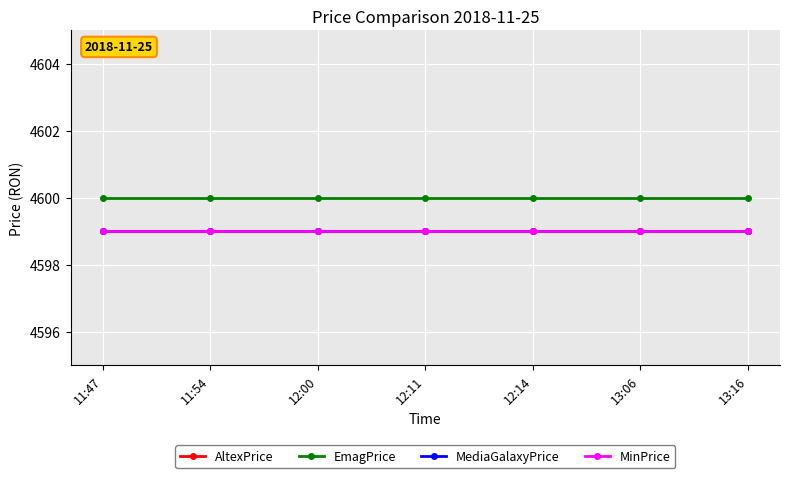

Does the chart have visible grid lines?

Yes